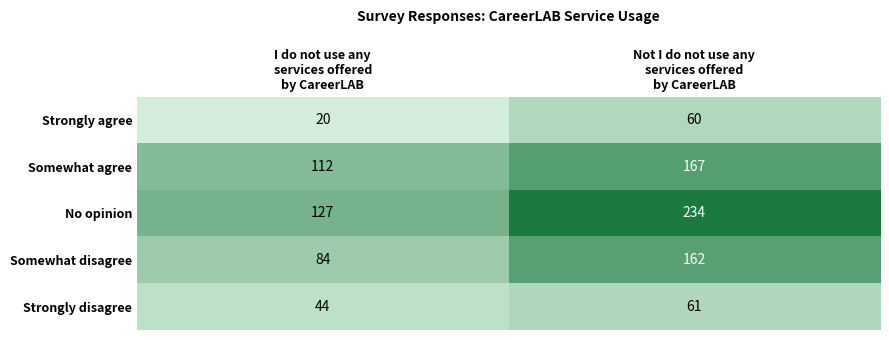

Which series has the largest total across all categories?

No opinion